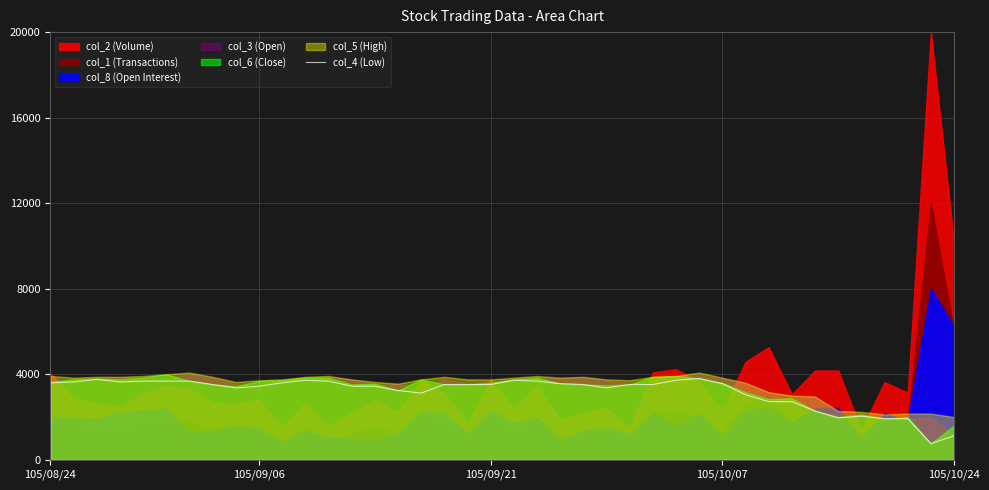

What is the highest value of the col_4 (Low) series?

3800.0